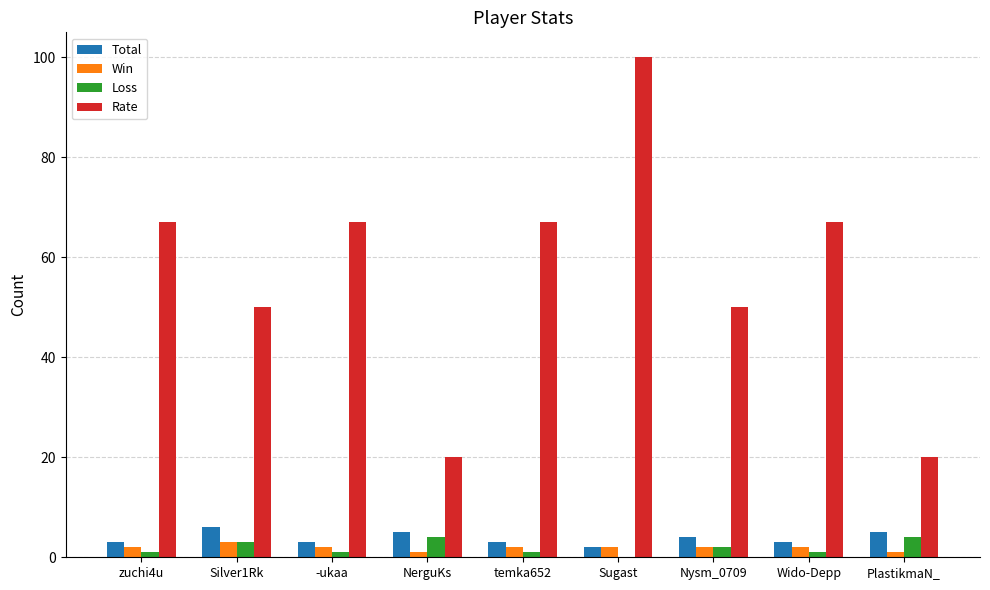

What is the difference between the Win values at -ukaa and Silver1Rk?

1